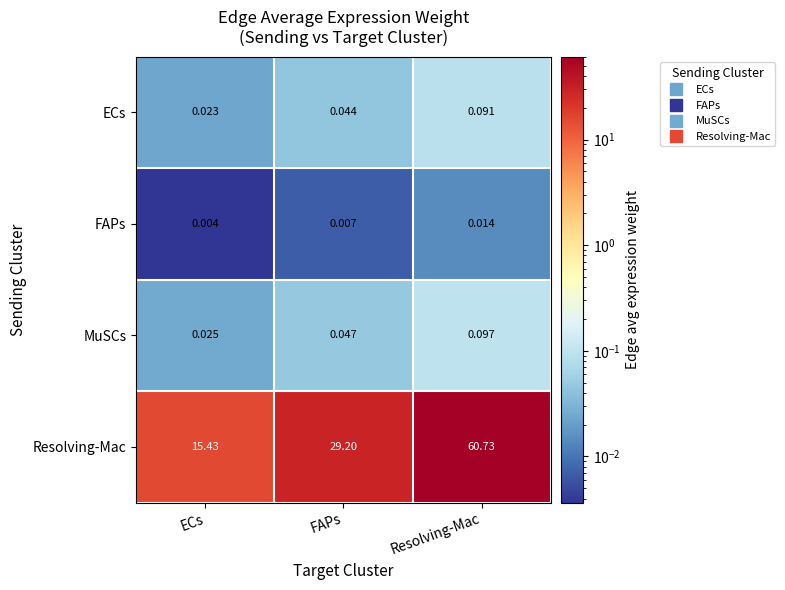

At how many categories does at least one series exceed 39?

1